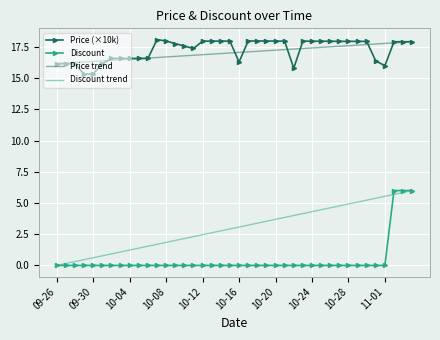

Reading right to left, what are all the values shown in this chart?

Price: 17.9	17.9	17.9	16.0	16.4	18.0	18.0	18.0	18.0	18.0	18.0	18.0	18.0	15.8	18.0	18.0	18.0	18.0	18.0	16.3	18.0	18.0	18.0	18.0	17.4	17.6	17.8	18.0	18.1	16.6	16.6	16.6	16.6	16.6	16.2	15.4	15.3	16.2	16.2	16.2
Discount: 6.0	6.0	6.0	0.0	0.0	0.0	0.0	0.0	0.0	0.0	0.0	0.0	0.0	0.0	0.0	0.0	0.0	0.0	0.0	0.0	0.0	0.0	0.0	0.0	0.0	0.0	0.0	0.0	0.0	0.0	0.0	0.0	0.0	0.0	0.0	0.0	0.0	0.0	0.0	0.0